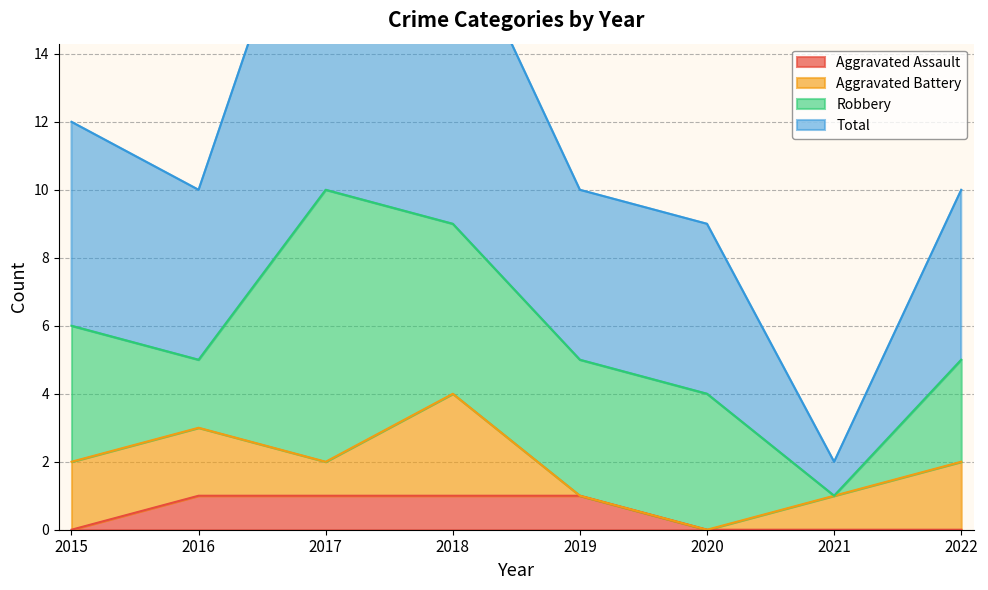

The value of Total at 2021 is 3. True or false?

False